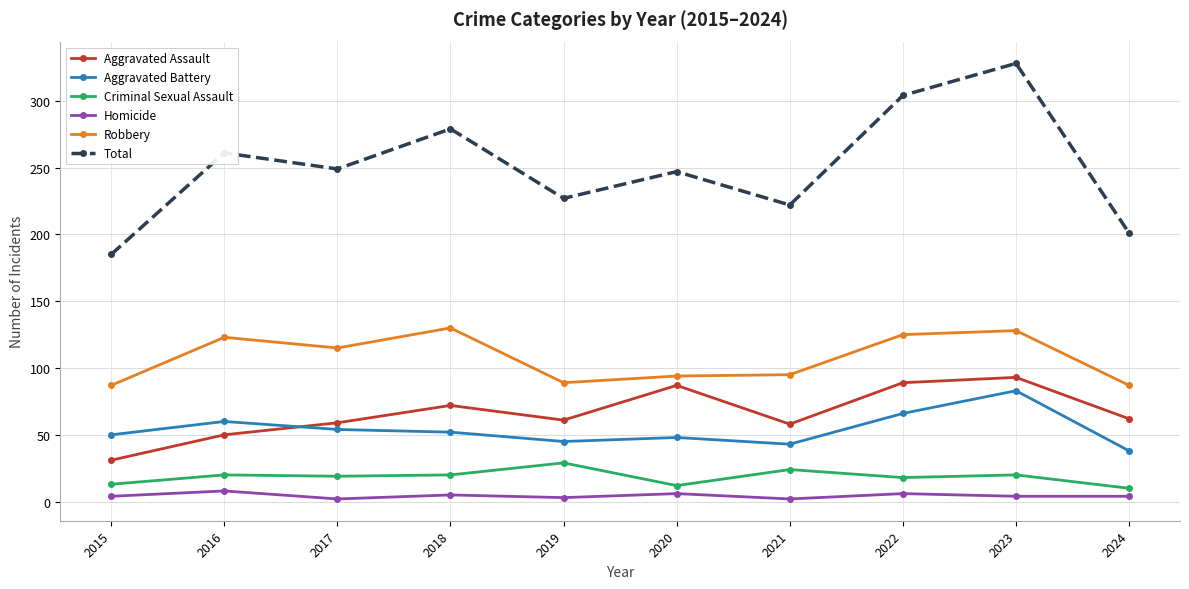

What is the maximum value shown in the chart?

328